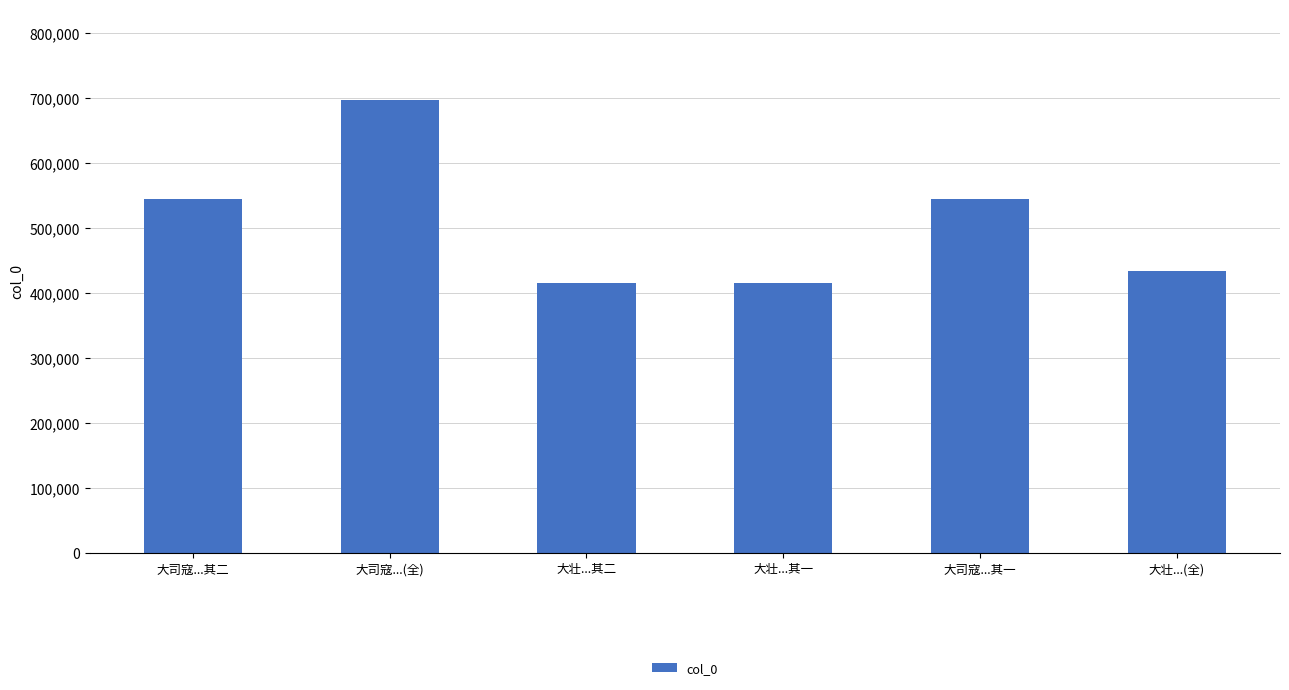

What is the difference between the values at 大司寇...其二 and 大壮...(全)?

111498